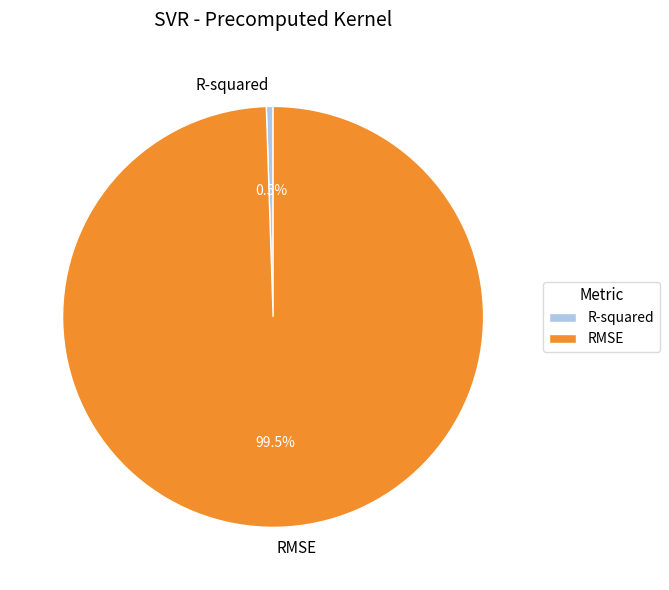

Is it true that RMSE is 89% of the pie?

False